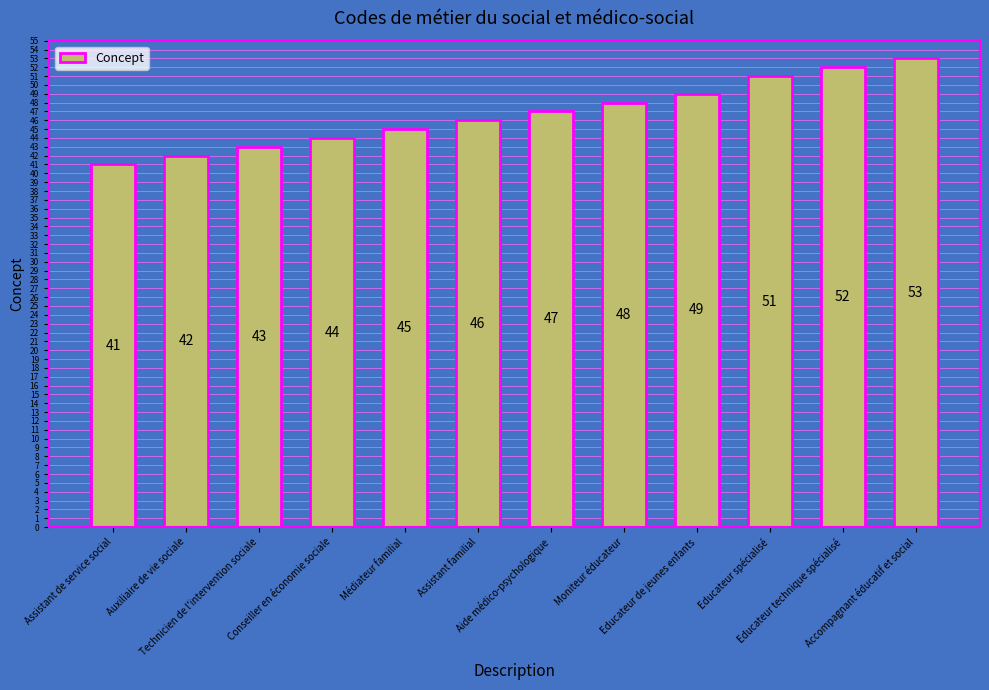

Where is the data nearest to the value 47?

Aide médico-psychologique